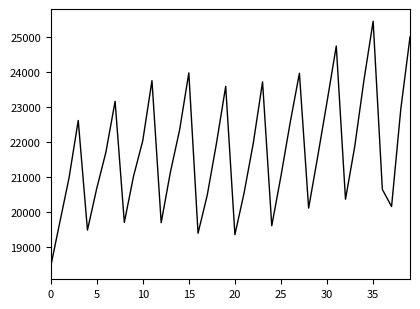

What is the maximum value shown in the chart?

25445.6